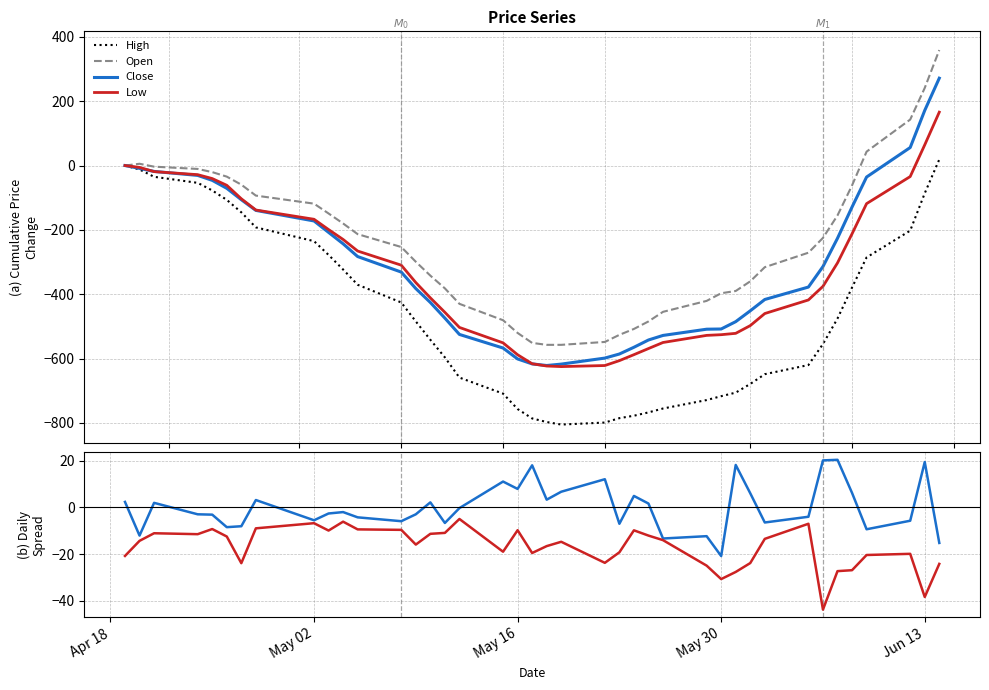

What is the average value of the Close series?

-306.5